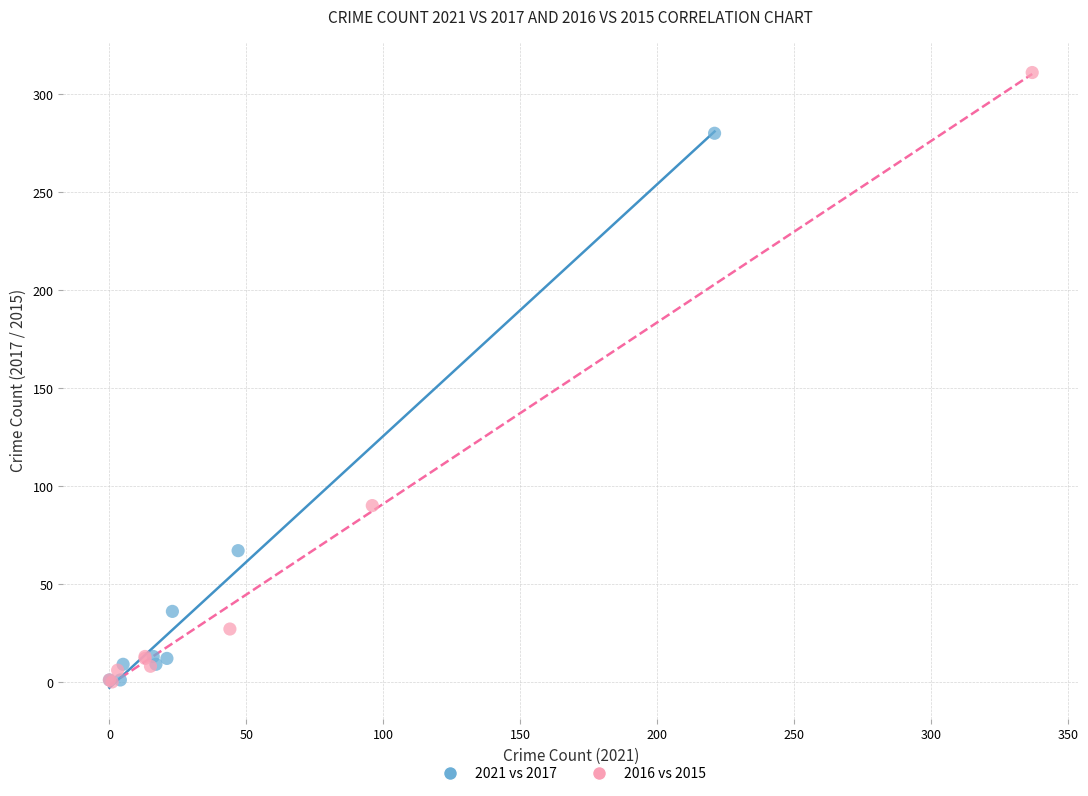

Which series contains the highest Y value?

2016 vs 2015